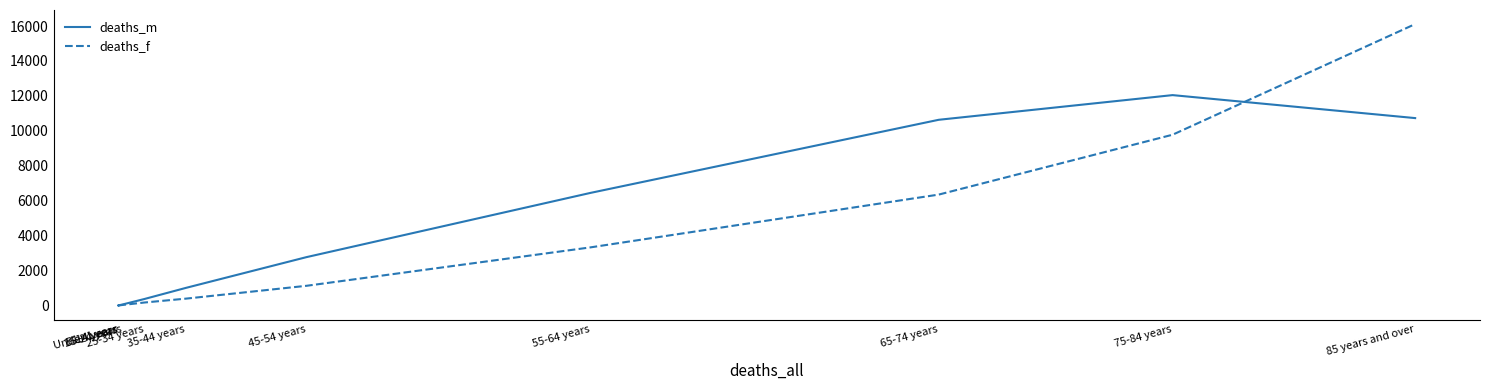

What is the approximate value of deaths_m at 25-34 years?

372